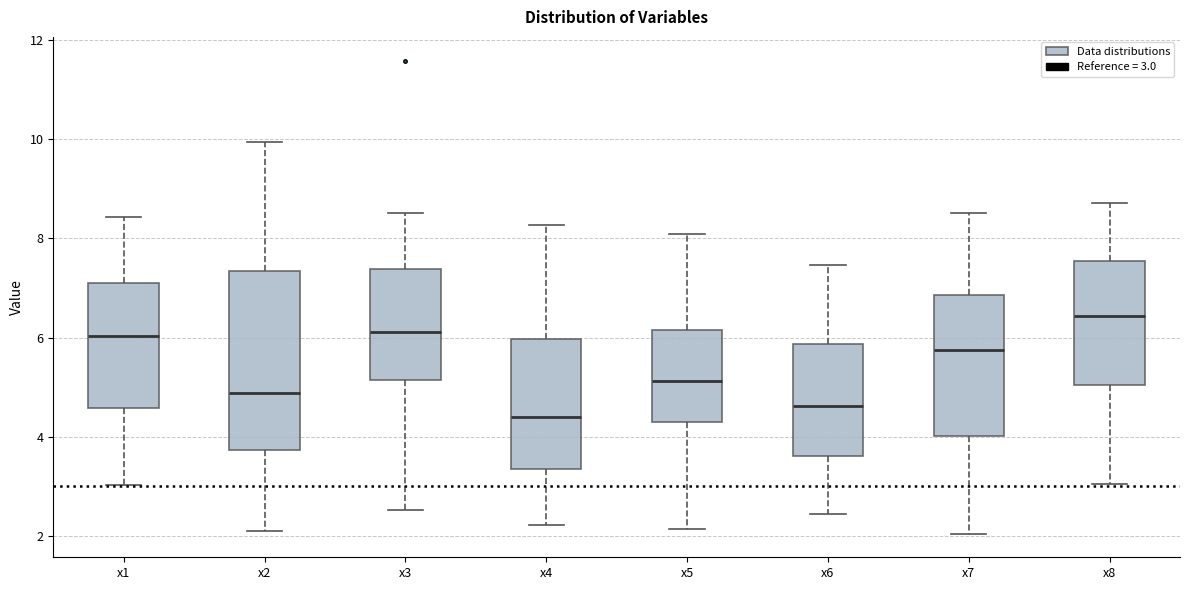

Reading left to right, transcribe this box plot: for each box, give where its median line is, the range the box spans, and where its two whiskers end, as read against the y-axis. The values are not printed on the chart, so give them approximately, as read against the axis.

x1: median 6.0, box 4.6 to 7.2, whiskers 3.0 to 8.4
x2: median 4.8, box 3.8 to 7.4, whiskers 2.2 to 10.0
x3: median 6.2, box 5.2 to 7.4, whiskers 2.6 to 8.6
x4: median 4.4, box 3.4 to 6.0, whiskers 2.2 to 8.2
x5: median 5.2, box 4.4 to 6.2, whiskers 2.2 to 8.0
x6: median 4.6, box 3.6 to 5.8, whiskers 2.4 to 7.4
x7: median 5.8, box 4.0 to 6.8, whiskers 2.0 to 8.6
x8: median 6.4, box 5.0 to 7.6, whiskers 3.0 to 8.8